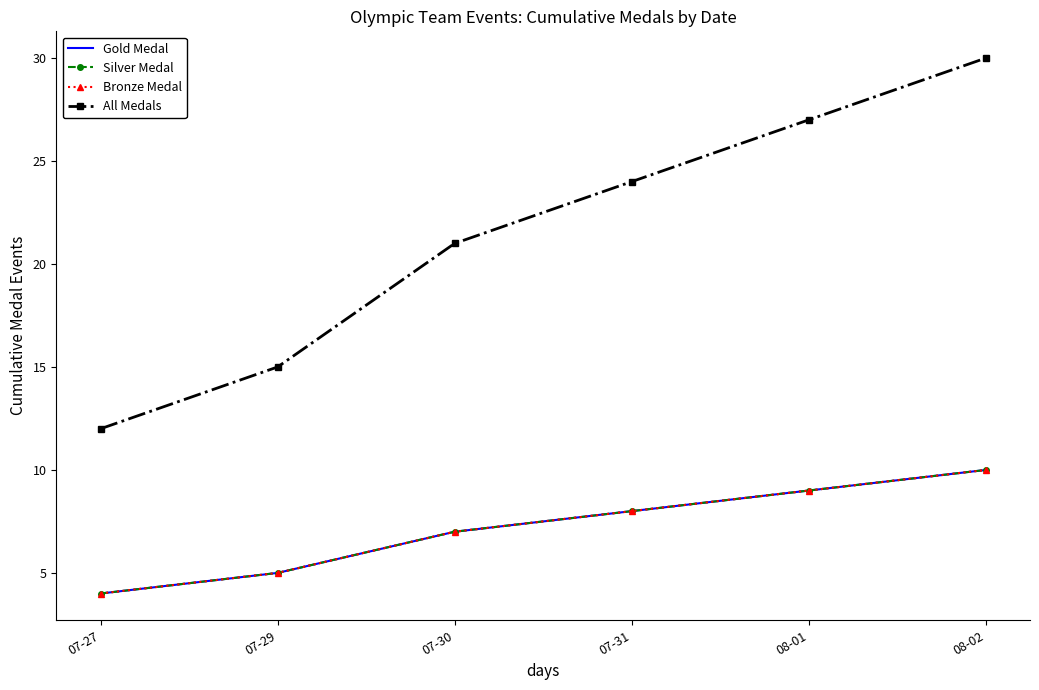

At which label does Gold Medal reach its peak?

08-02